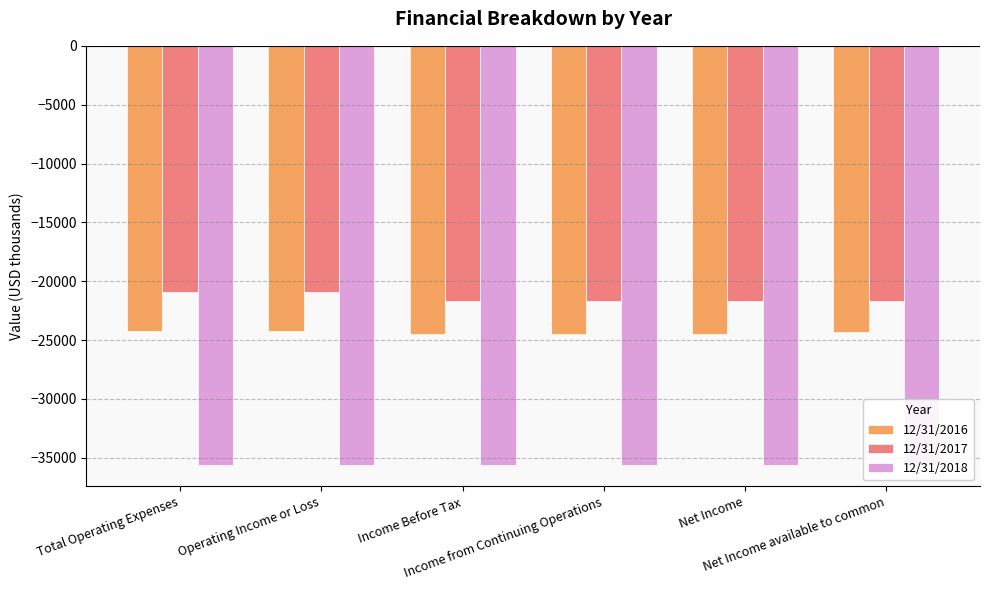

Count the 12/31/2016 values in the range -24507 to -24186.

6